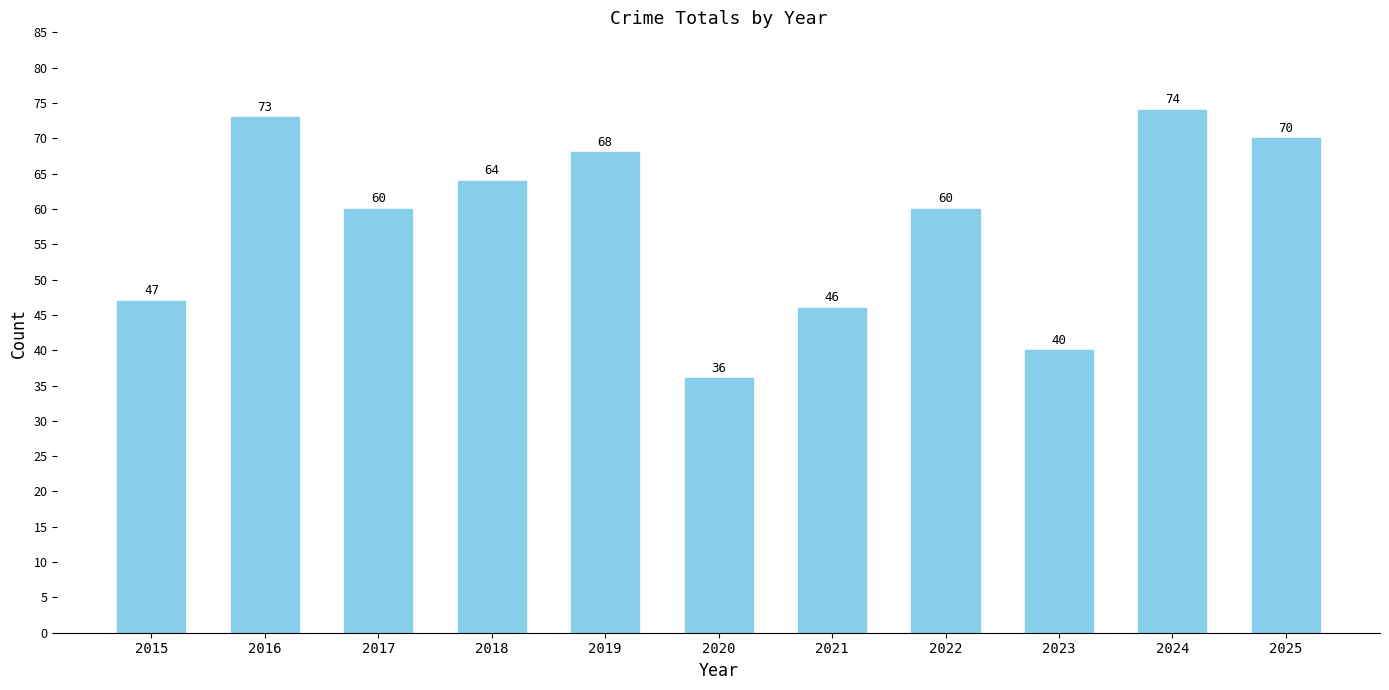

How many values are below 60?

4